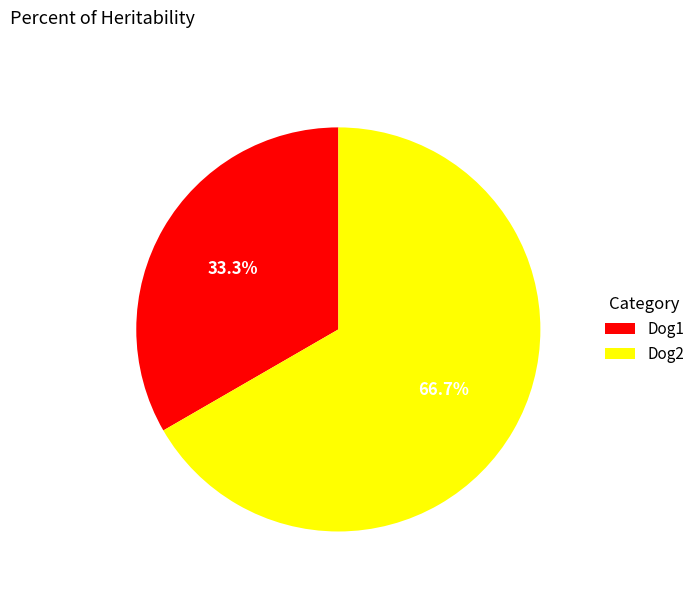

Does Dog2 account for over 50% of the chart?

Yes